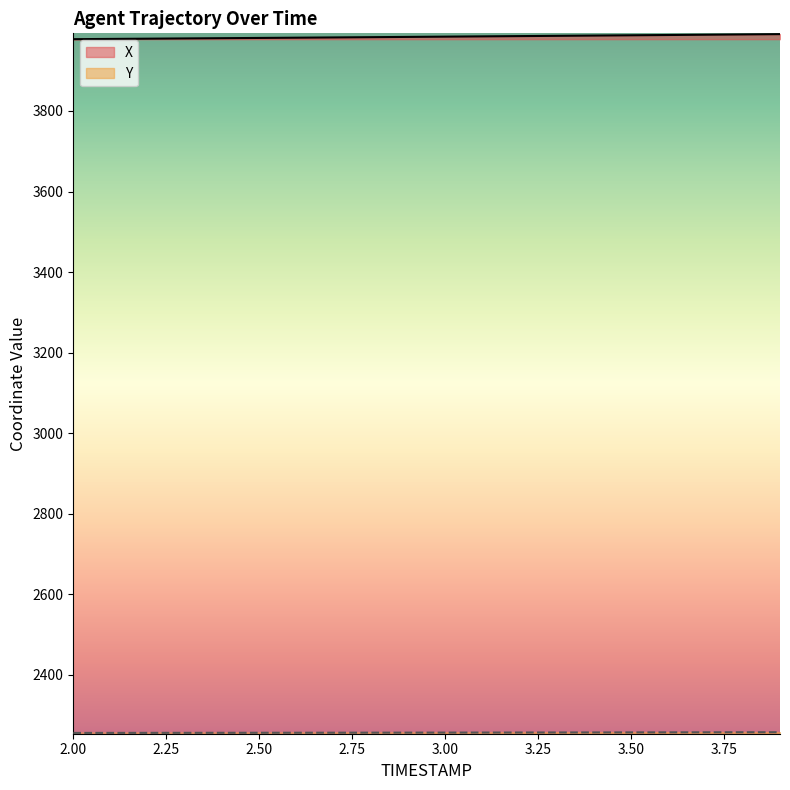

Read the Y value at 2.1.

2255.4